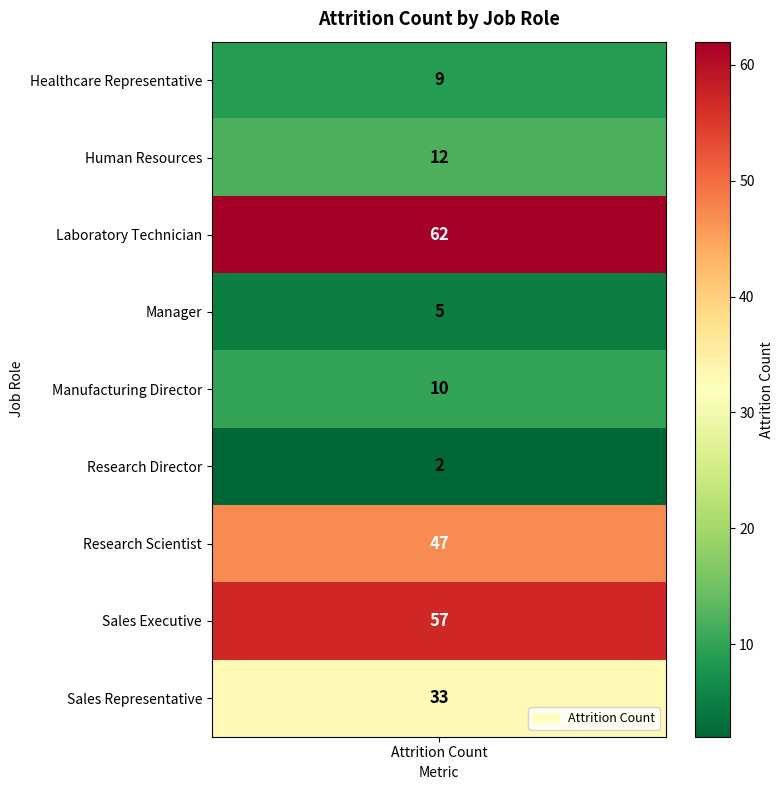

What is the difference between the values at Sales Executive and Research Scientist?

10